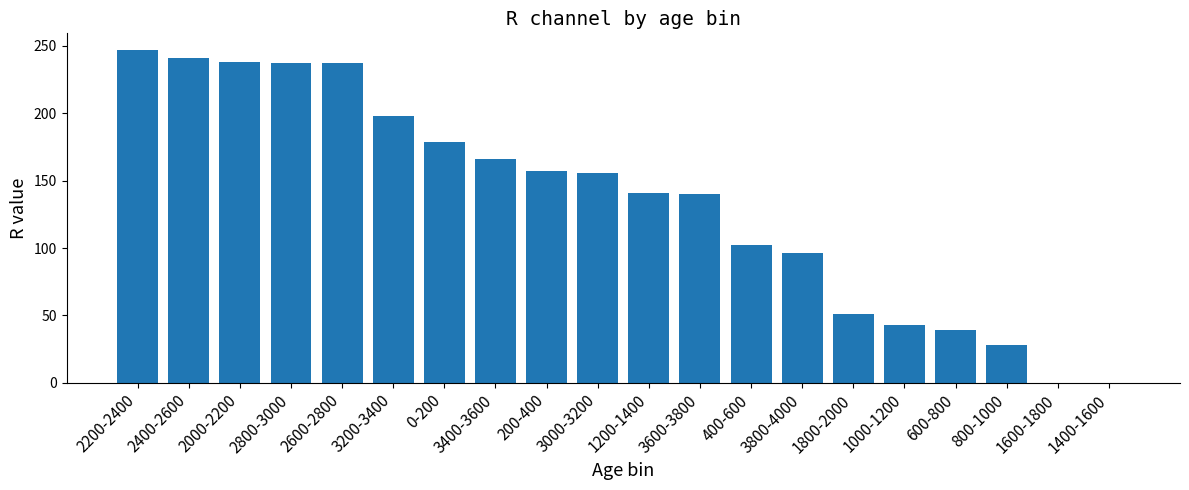

What is the change in value from 3600-3800 to 400-600?

-38